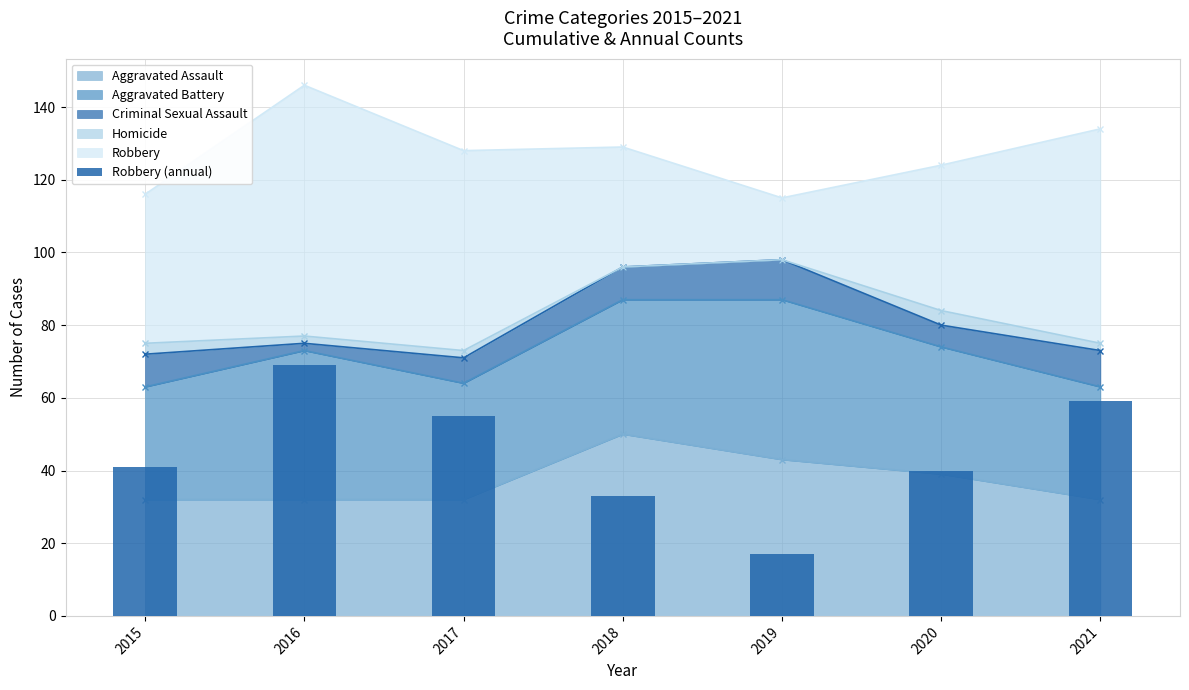

What is the greatest value displayed?

69